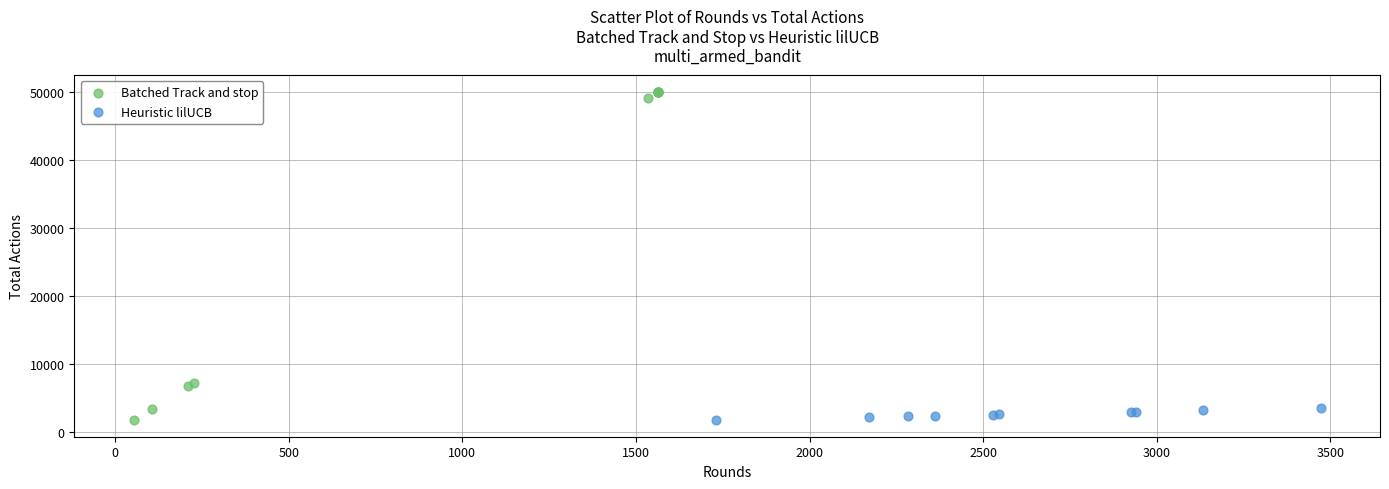

Which series has the widest spread of Y values?

Batched Track and stop